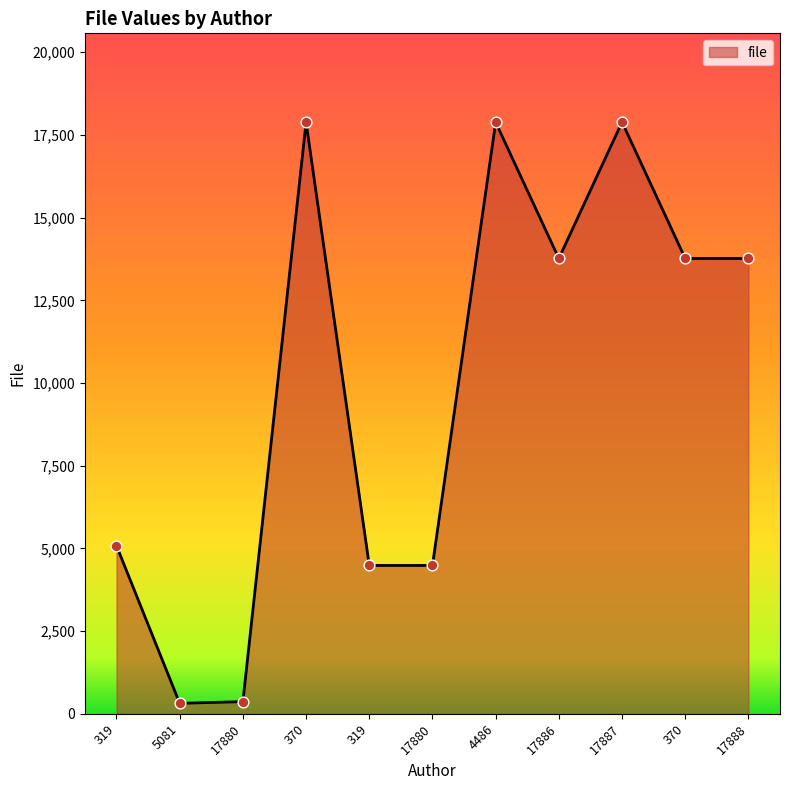

What is the change in value from 370 to 17880?

-13394